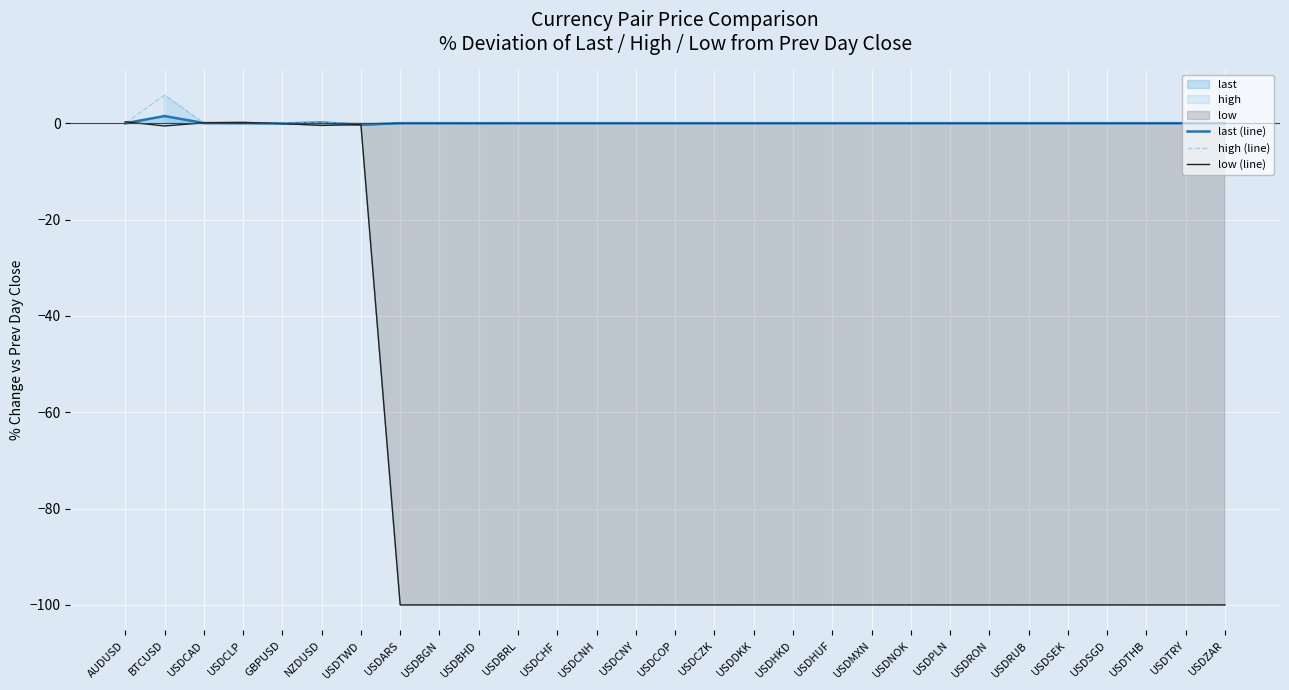

How many values in the low (line) series exceed -100?

7